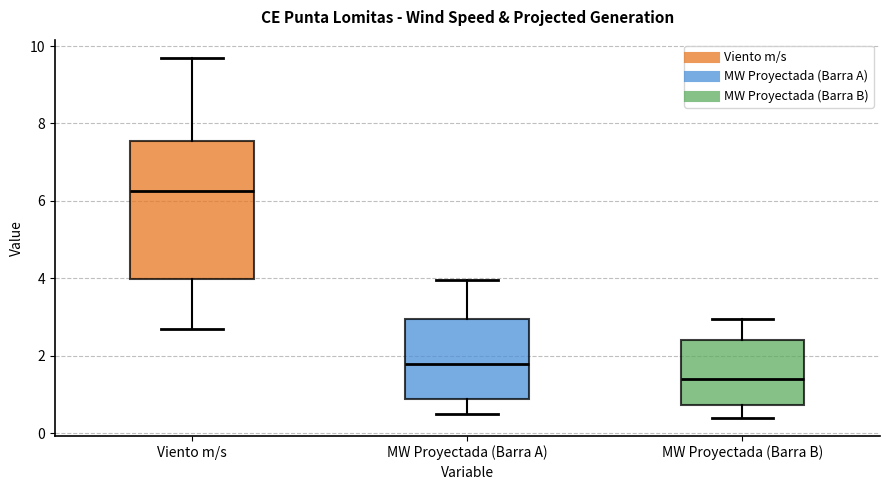

Which box's median line is the lowest?

MW Proyectada (Barra B)